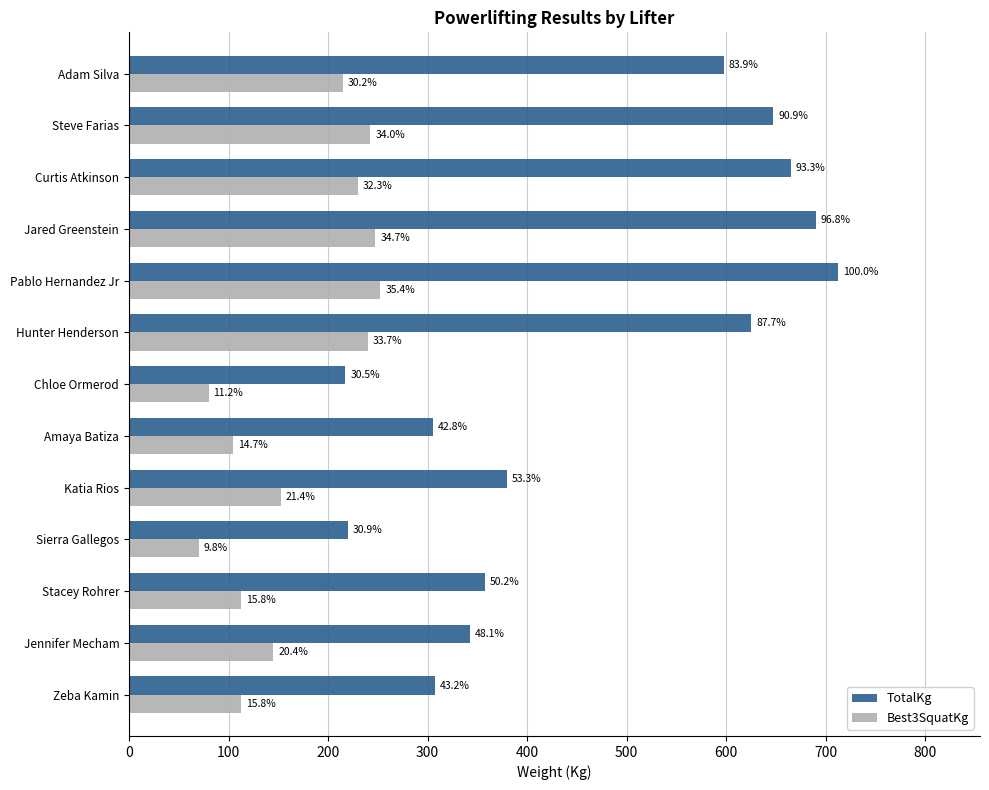

How many series are shown in this chart?

2